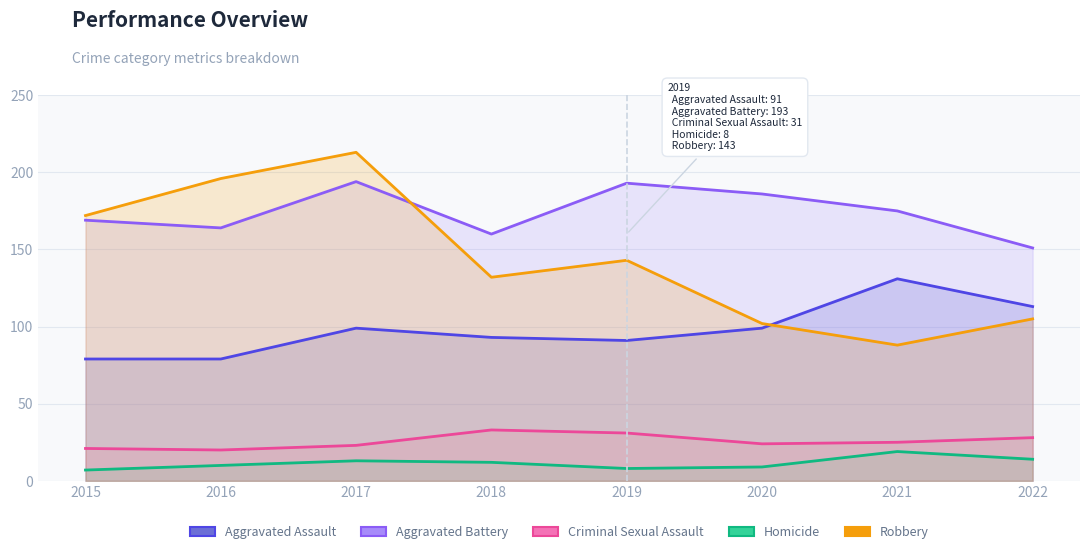

Which series has the widest spread of values?

Robbery